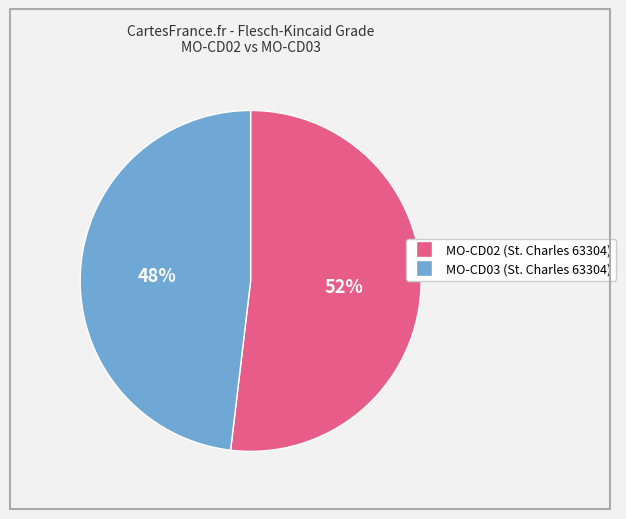

How many segments does this pie chart have?

2